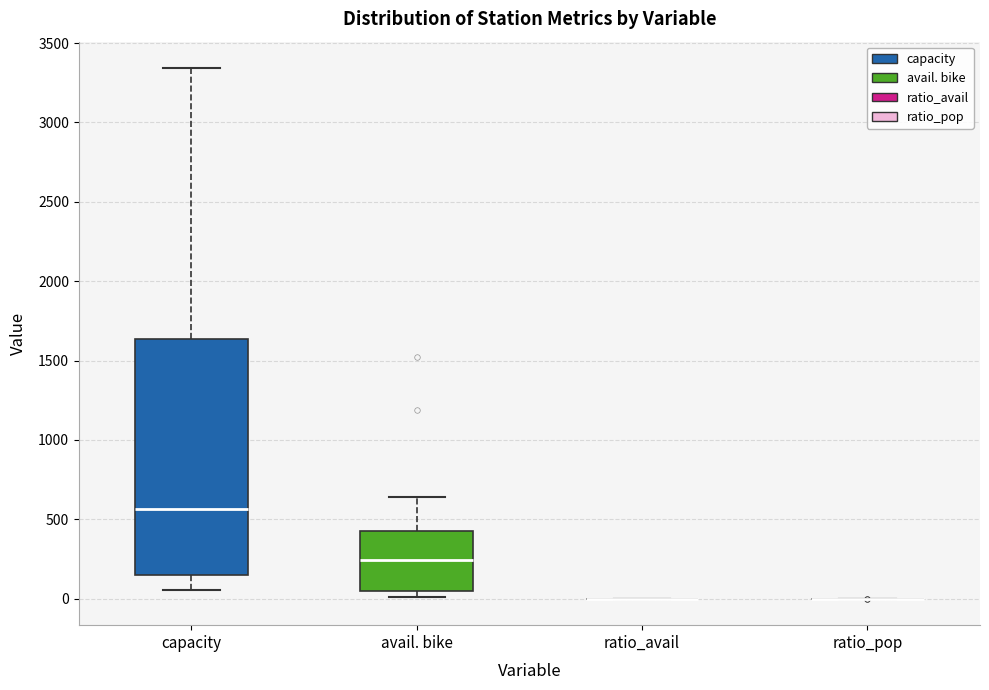

Reading left to right, transcribe this box plot: for each box, give where its median line is, the range the box spans, and where its two whiskers end, as read against the y-axis. The values are not printed on the chart, so give them approximately, as read against the axis.

capacity: median 550, box 150 to 1650, whiskers 50 to 3350
avail. bike: median 250, box 50 to 450, whiskers 0 to 650
ratio_avail: box collapsed to a line at 0, whiskers 0 to 0
ratio_pop: box collapsed to a line at 0, whiskers 0 to 0